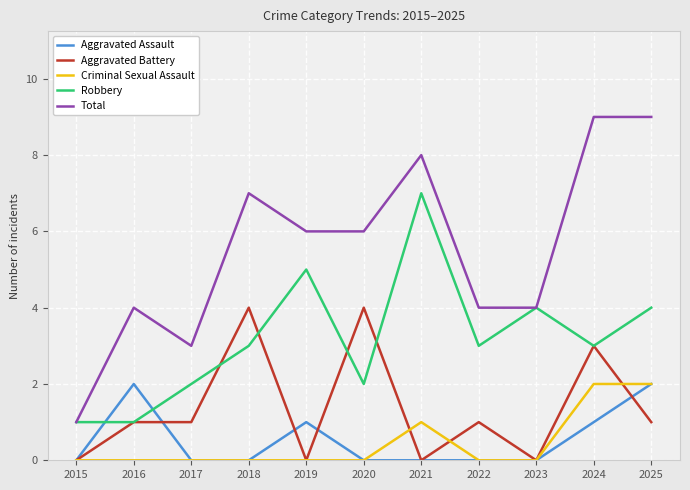

Count the Criminal Sexual Assault values in the range 0 to 1.

9